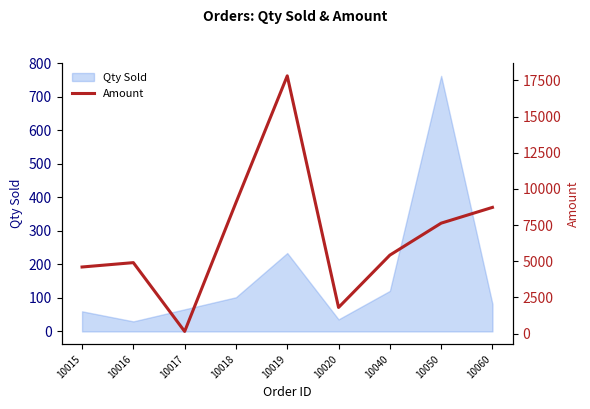

Is it true that the value at 10015 is 6278?

False